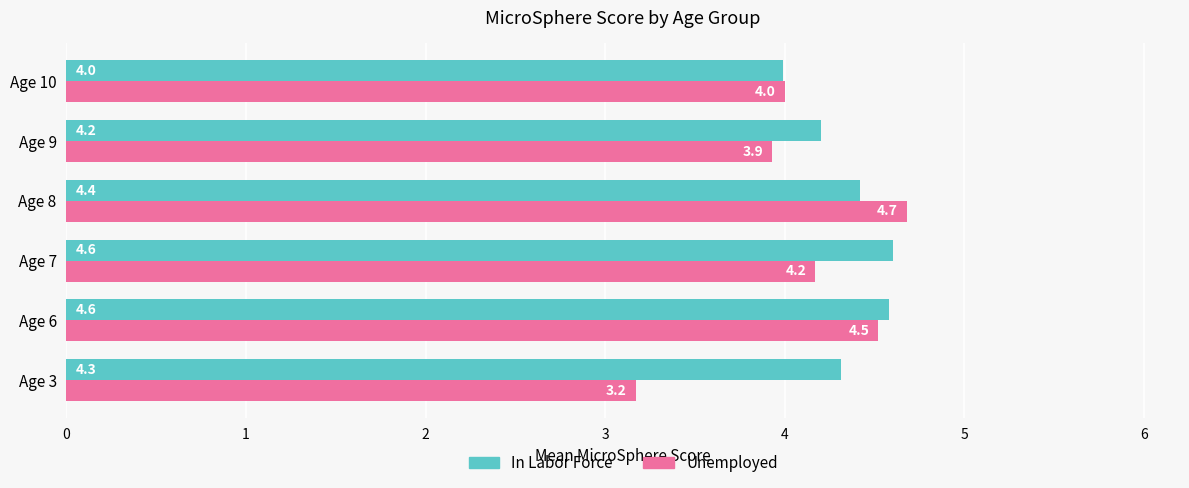

Which series has the largest total across all categories?

In Labor Force